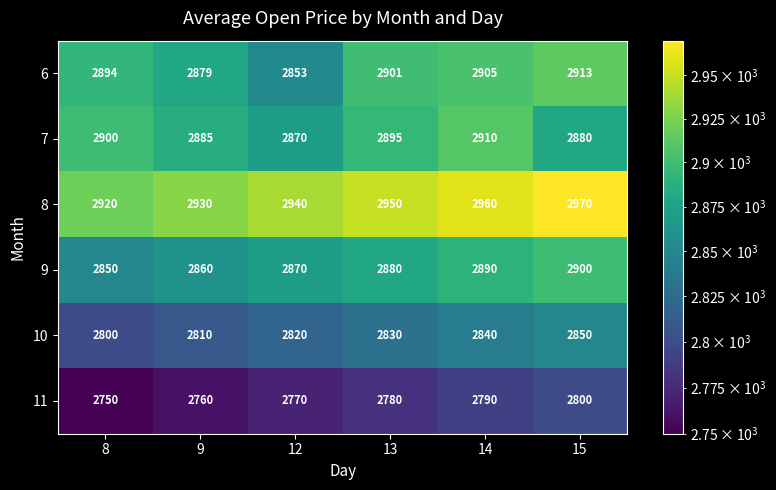

What is the difference between the highest and lowest values at 9?

170